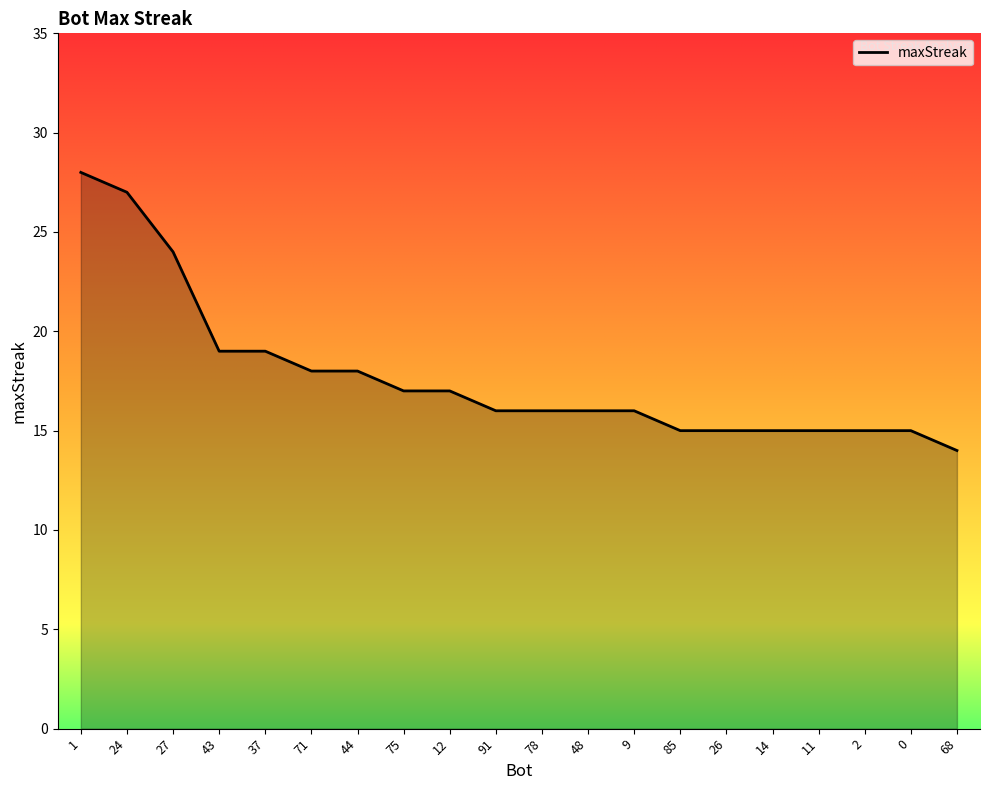

Is it true that the value at 14 is 15?

True